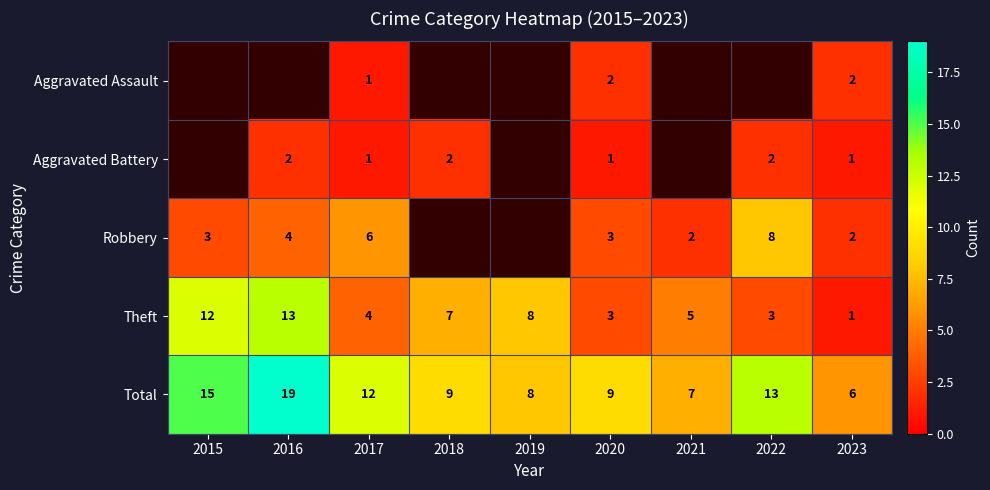

What is the highest value of the Total series?

19